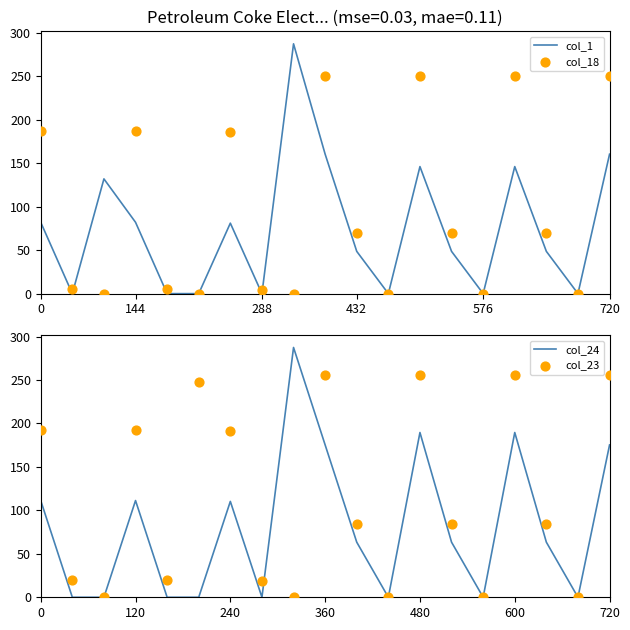

At how many categories does at least one series exceed 169?

9